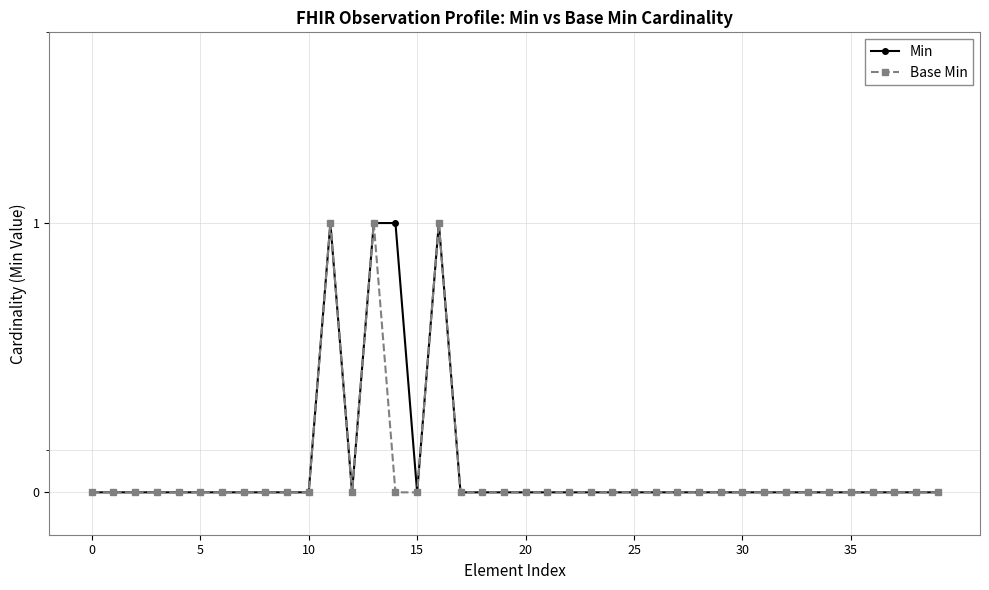

True or false: Min and Base Min cross at least once.

False